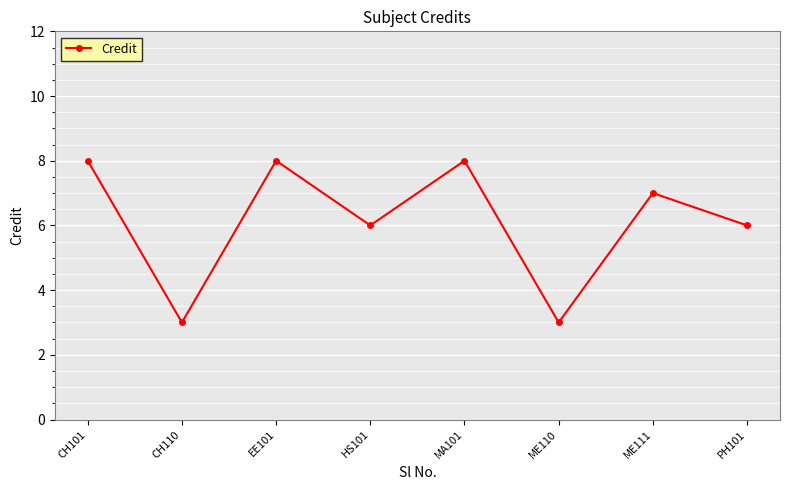

Count the number of categories in the chart.

8